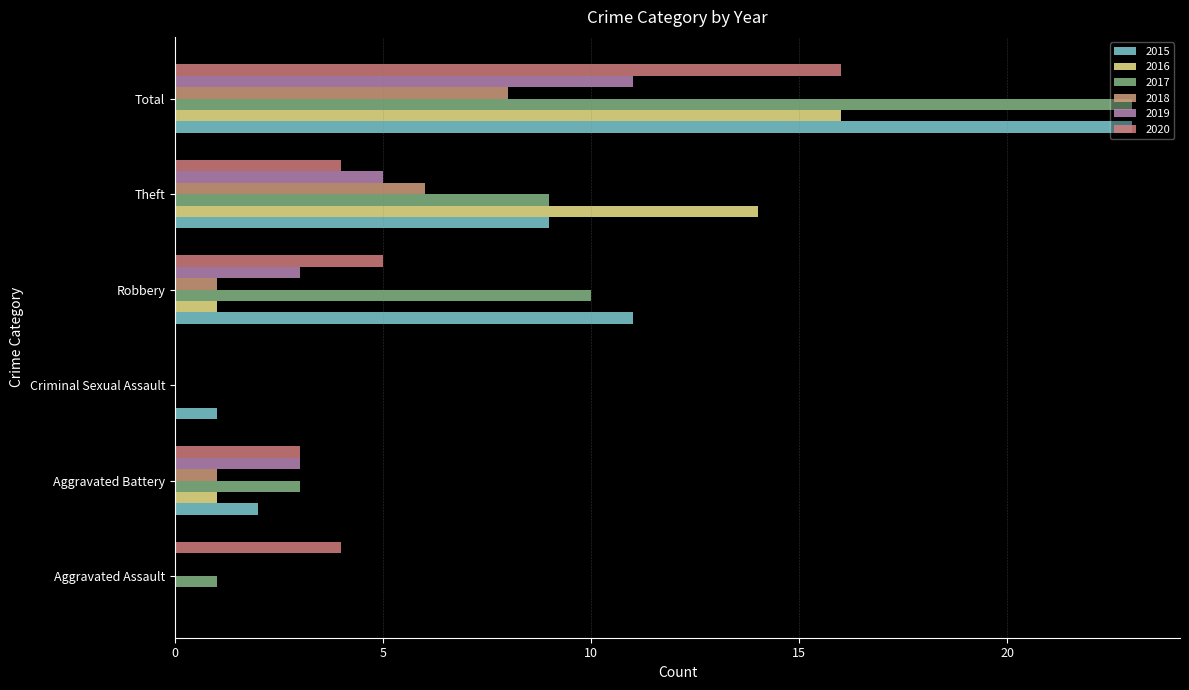

How many series are shown in this chart?

6